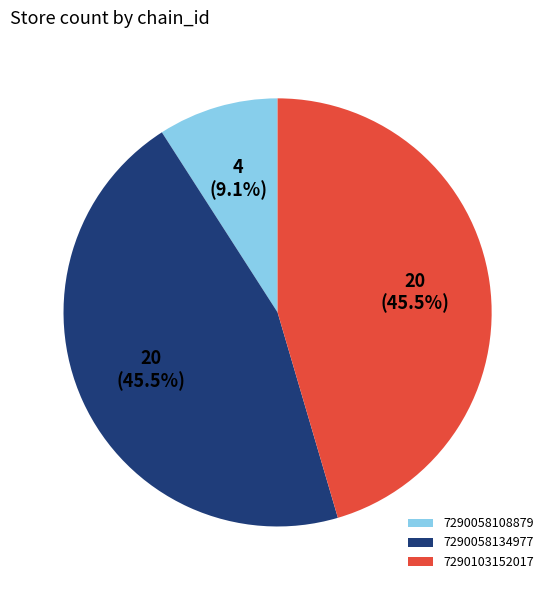

How much of the chart is everything except 7290103152017?

54.5%